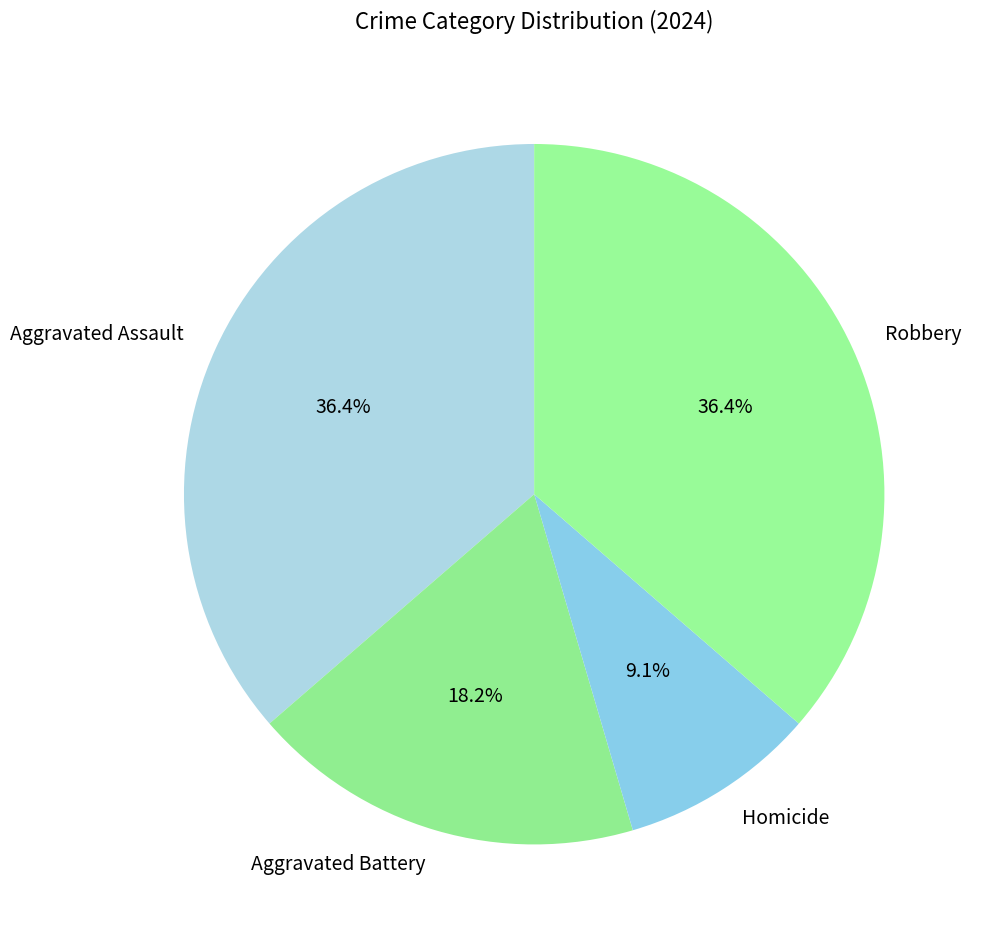

Between Robbery and Homicide, which is larger?

Robbery